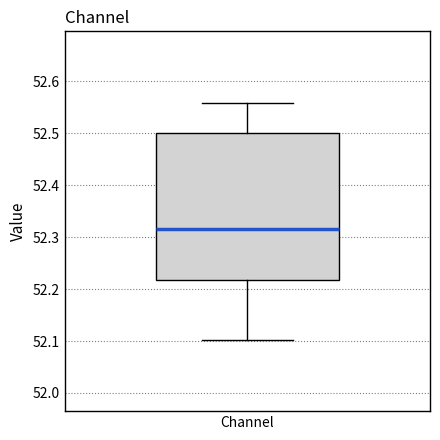

Read this box plot against the y-axis: the position of the median line, the range covered by the box, and the ends of both whiskers. The values are not printed on the chart, so give them approximately, as read against the axis.

median 52.32, box 52.22 to 52.50, whiskers 52.10 to 52.56